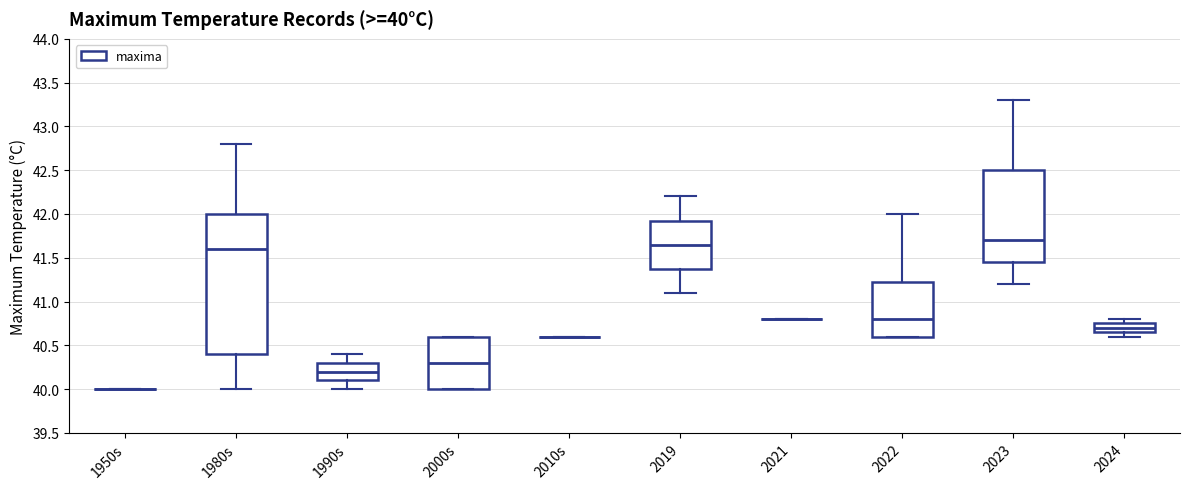

Comparing the boxes themselves (not the whiskers), which one is the tallest?

1980s